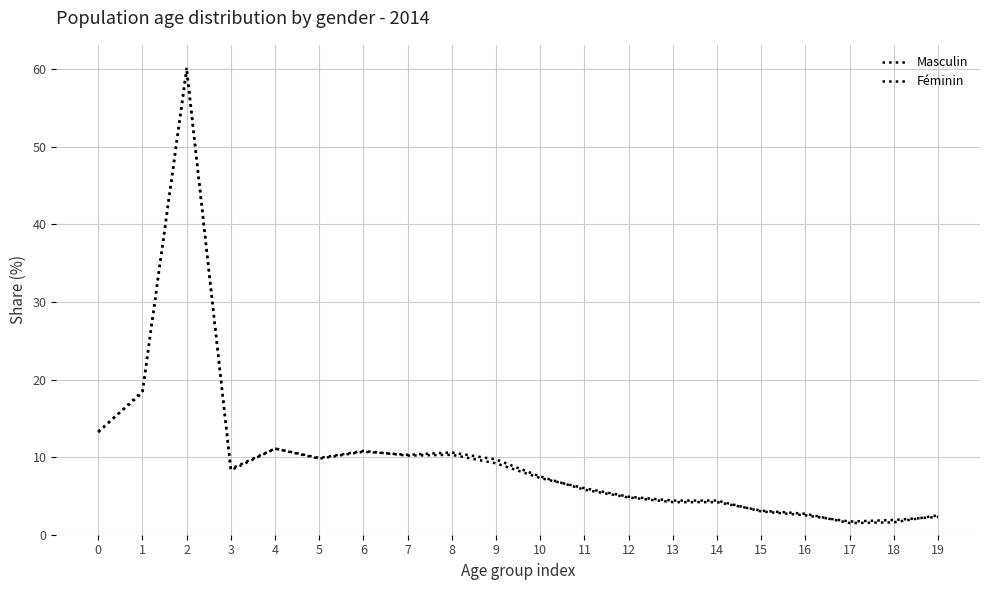

The value of Féminin at 5 is 6.9. True or false?

False